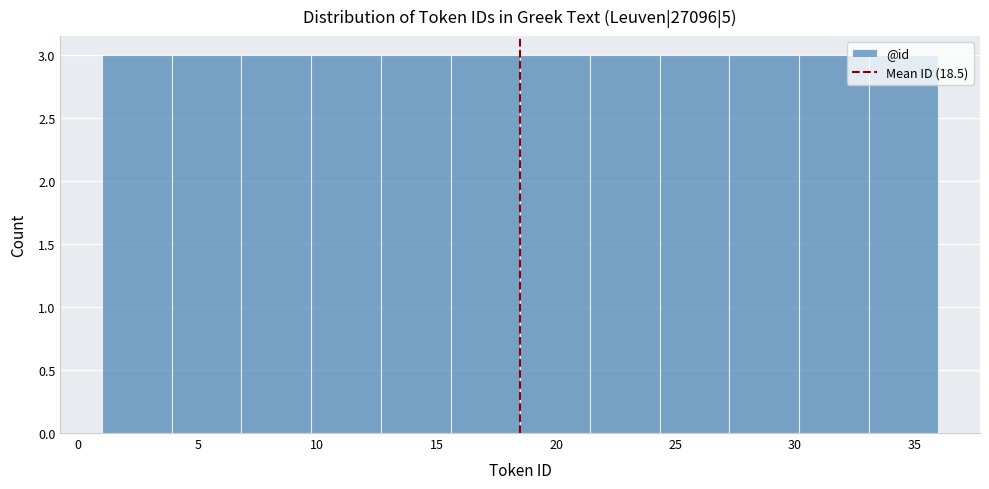

How tall is the bar that spans 24.5 to 27.5 on the x-axis? Neither the bar edges nor the heights are printed on the chart, so give them approximately, as read against the axes.

3